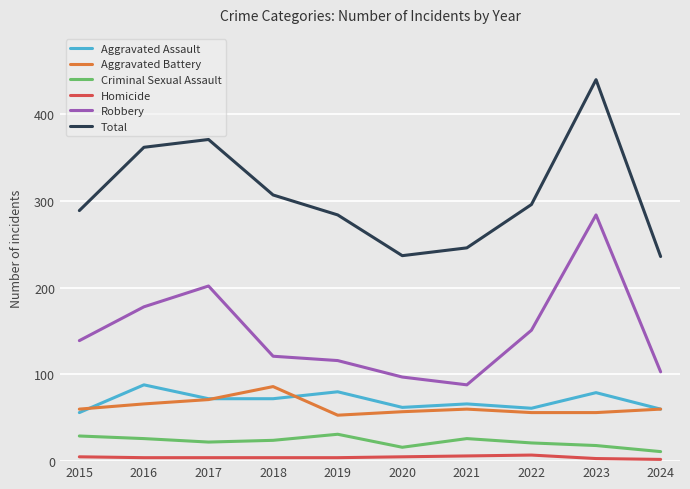

Which category has the highest value in the Aggravated Battery series?

2018